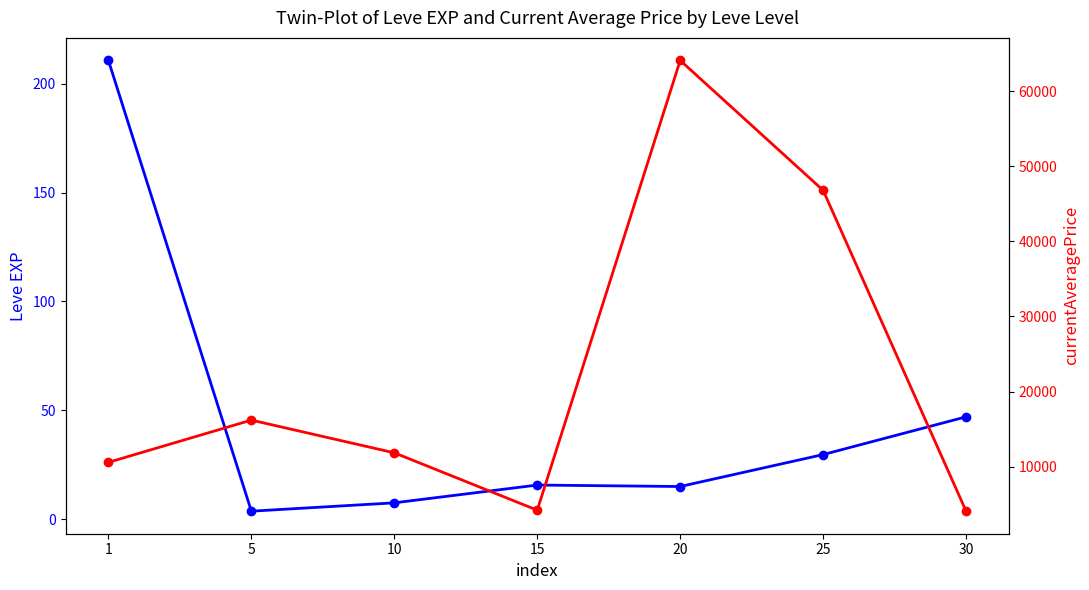

At which label is Leve EXP closest to 107?

30